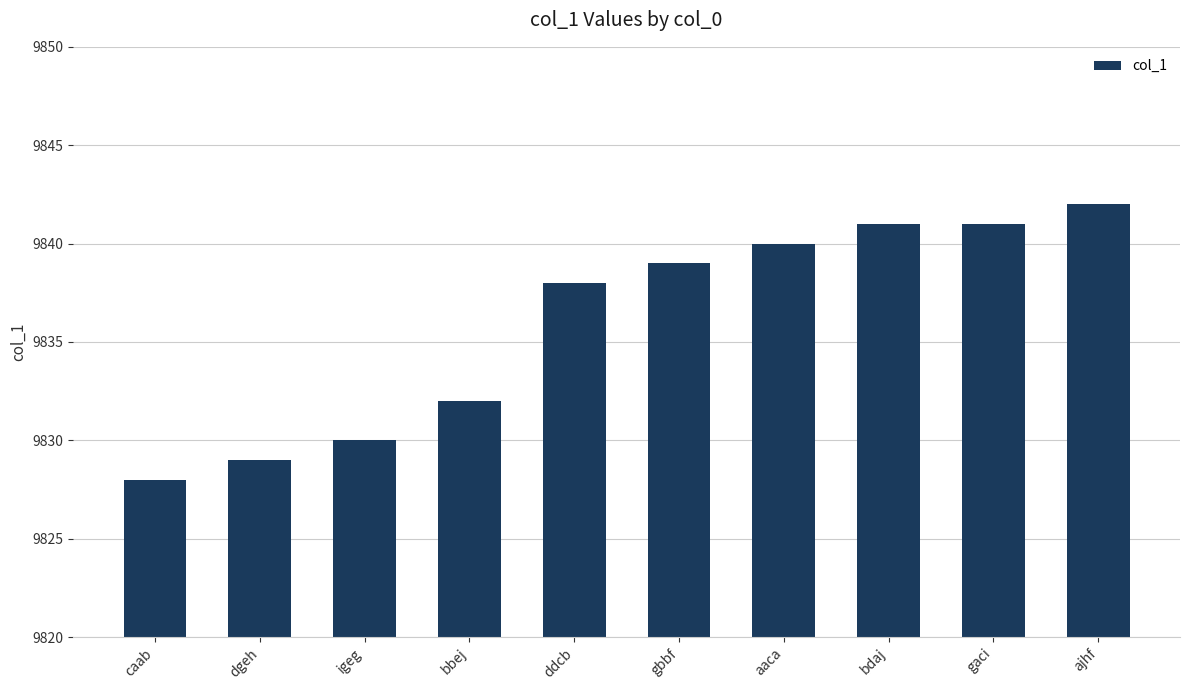

What value does the data have at bdaj?

9841